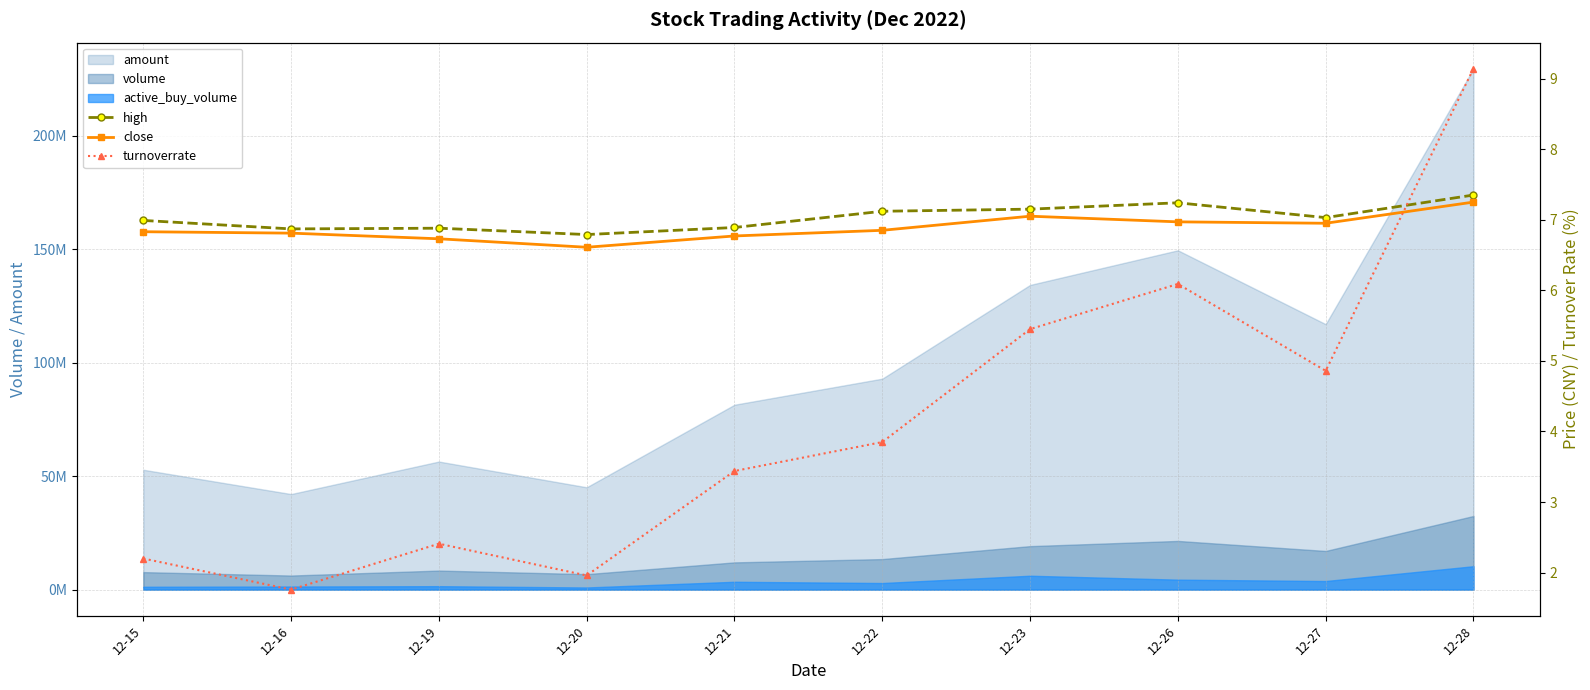

What is the difference between the highest and lowest values at 12-28?

1.9